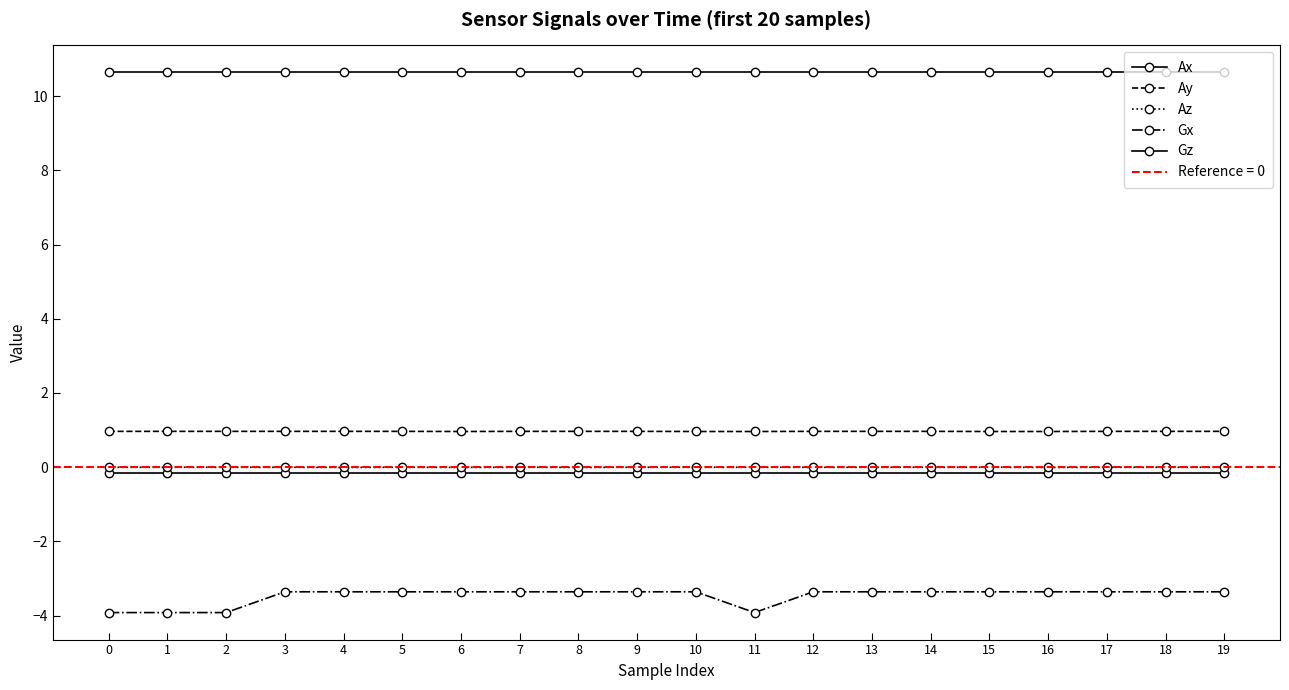

Reading left to right, what are all the values shown in this chart?

Ax: -0.2	-0.2	-0.2	-0.2	-0.2	-0.2	-0.2	-0.2	-0.2	-0.2	-0.2	-0.2	-0.2	-0.2	-0.2	-0.2	-0.2	-0.2	-0.2	-0.2
Ay: 1.0	1.0	1.0	1.0	1.0	1.0	1.0	1.0	1.0	1.0	1.0	1.0	1.0	1.0	1.0	1.0	1.0	1.0	1.0	1.0
Az: -0.0	-0.0	-0.0	-0.0	-0.0	-0.0	-0.0	-0.0	-0.0	-0.0	-0.0	-0.0	-0.0	-0.0	-0.0	-0.0	-0.0	-0.0	-0.0	-0.0
Gx: -3.9	-3.9	-3.9	-3.4	-3.4	-3.4	-3.4	-3.4	-3.4	-3.4	-3.4	-3.9	-3.4	-3.4	-3.4	-3.4	-3.4	-3.4	-3.4	-3.4
Gz: 10.6	10.6	10.6	10.6	10.6	10.6	10.6	10.6	10.6	10.6	10.6	10.6	10.6	10.6	10.6	10.6	10.6	10.6	10.6	10.6